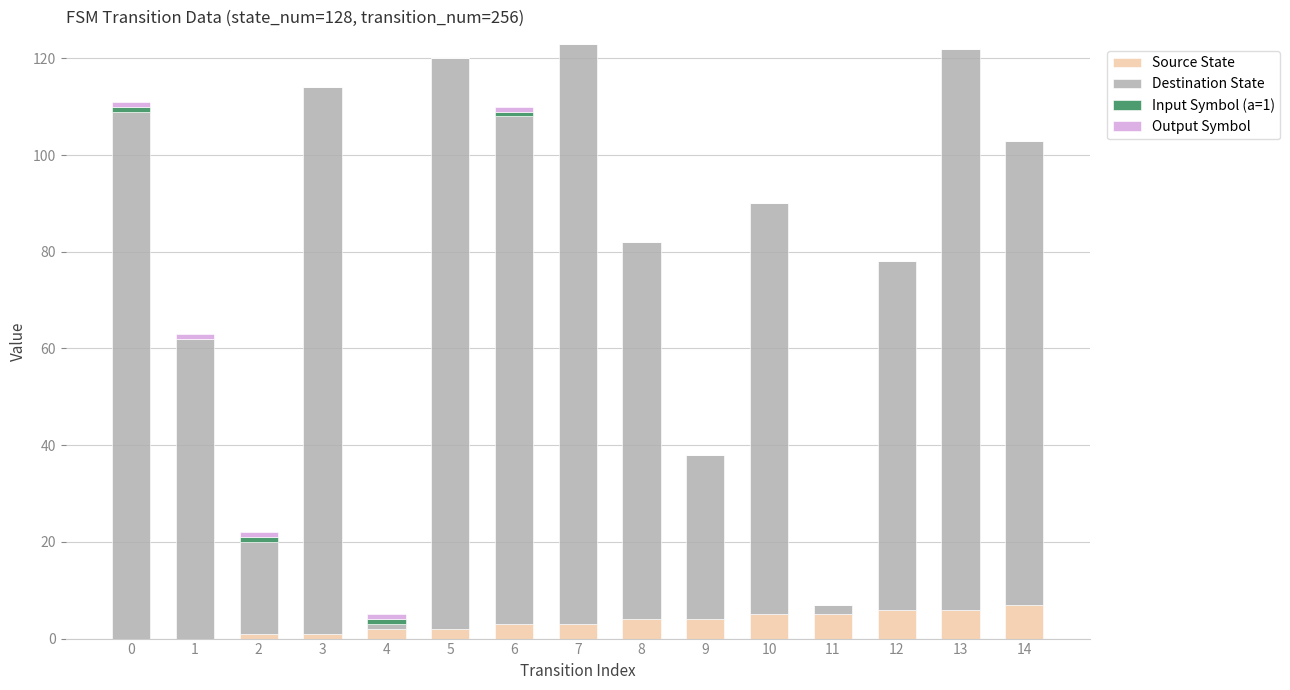

What is the sum of all Source State values?

49